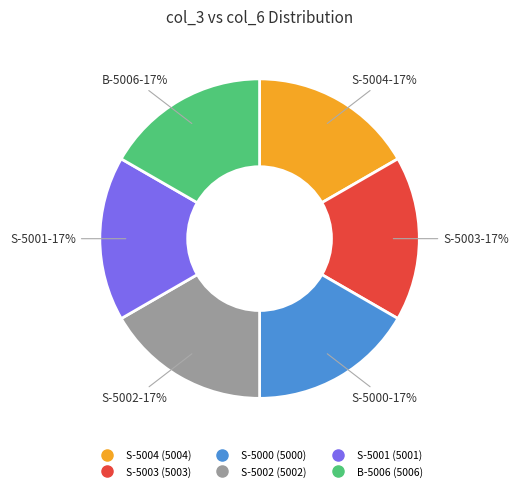

Is there a majority slice in this chart?

No